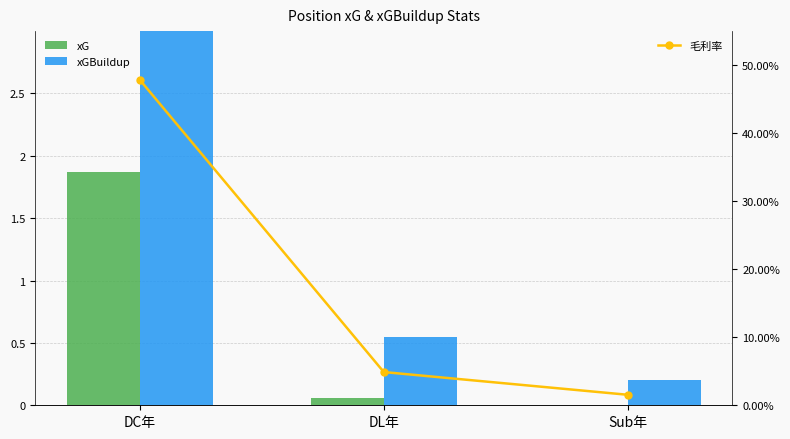

Is the value of 毛利率 at DC年 greater than the value of xG at DL年?

Yes